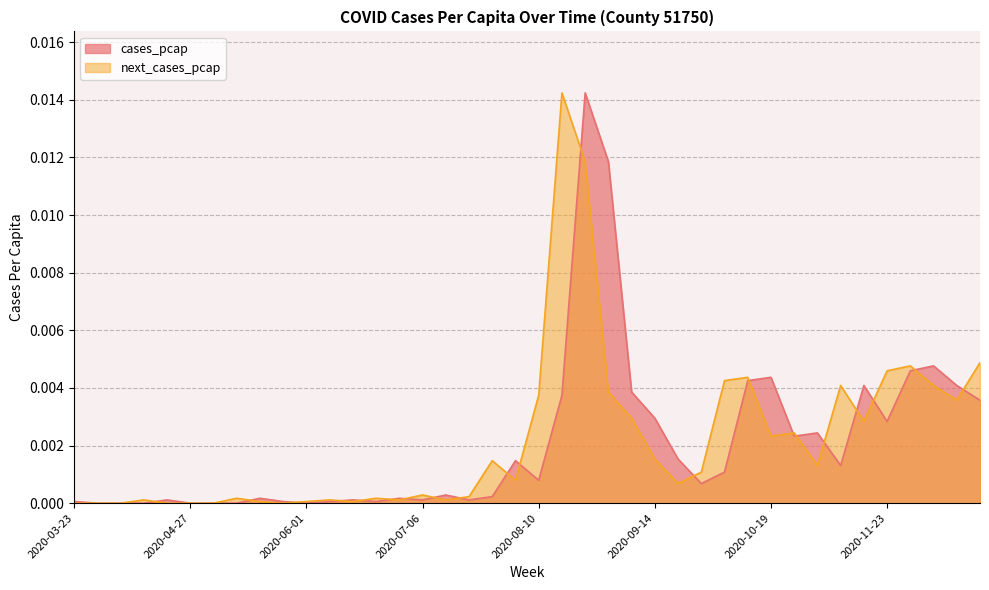

At 2020-08-10, list the series in order from largest to smallest.

next_cases_pcap, cases_pcap